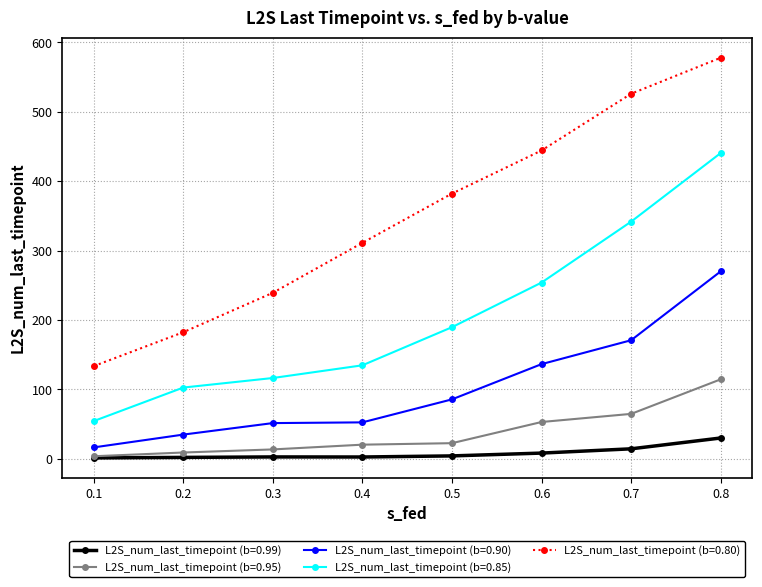

What is the sum of the L2S_num_last_timepoint (b=0.80) values at 0.1 and 0.7?

659.7